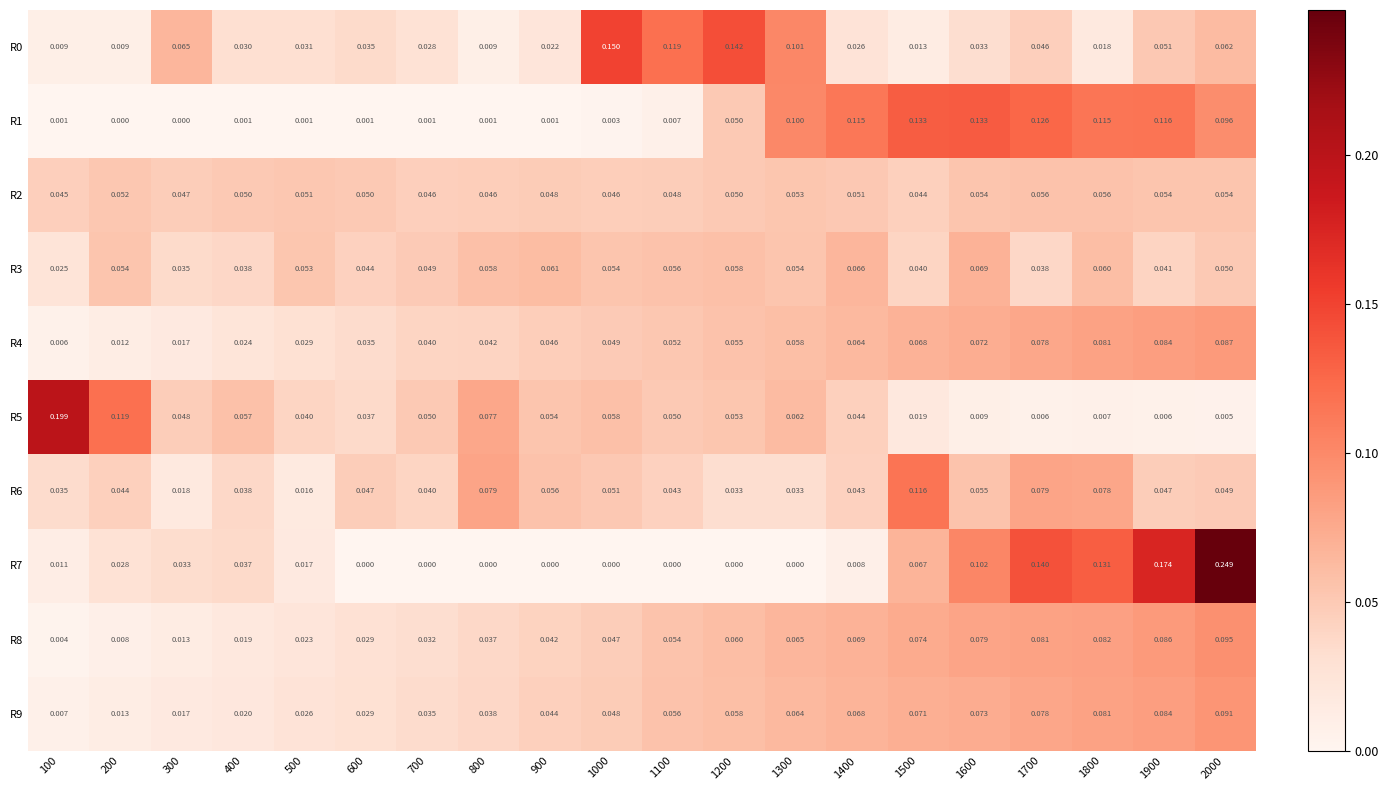

Is the value of R7 at 200 greater than the value of R1 at 300?

Yes